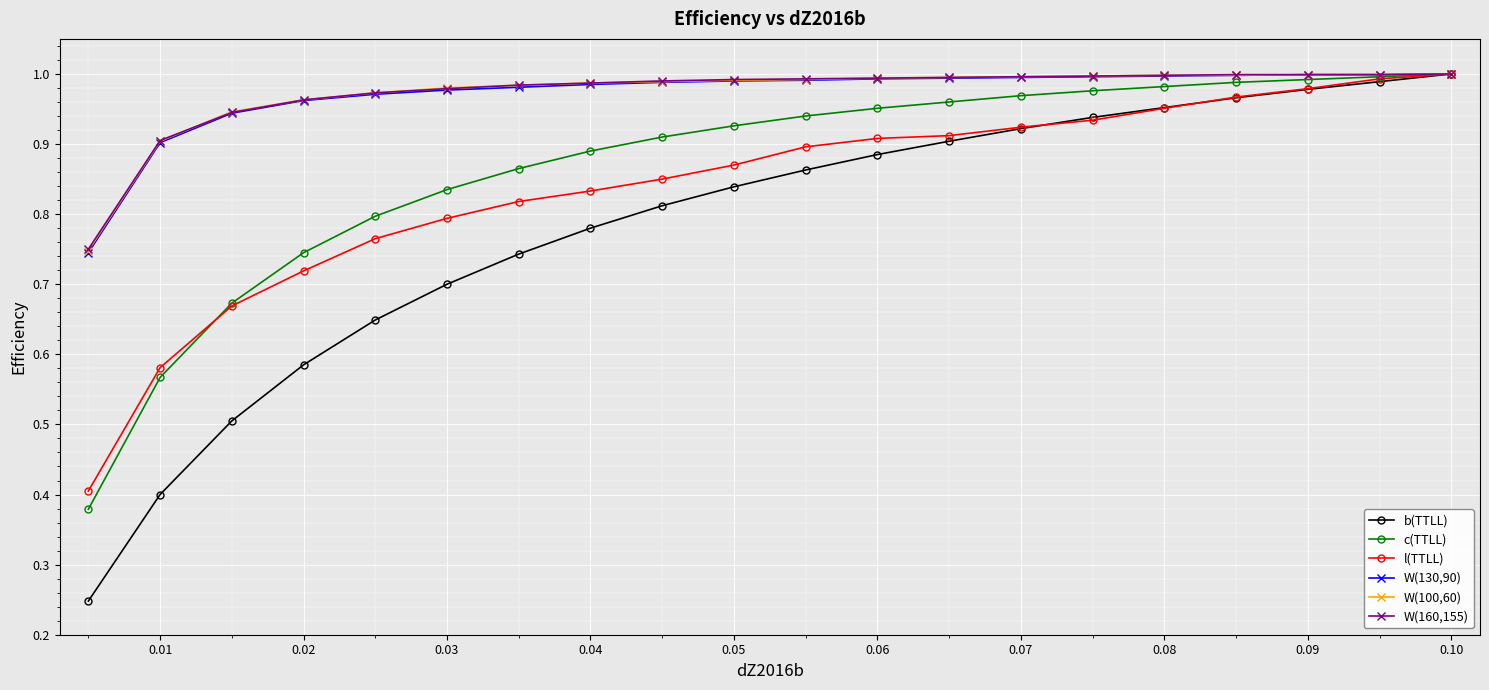

Which series has the widest spread of values?

b(TTLL)